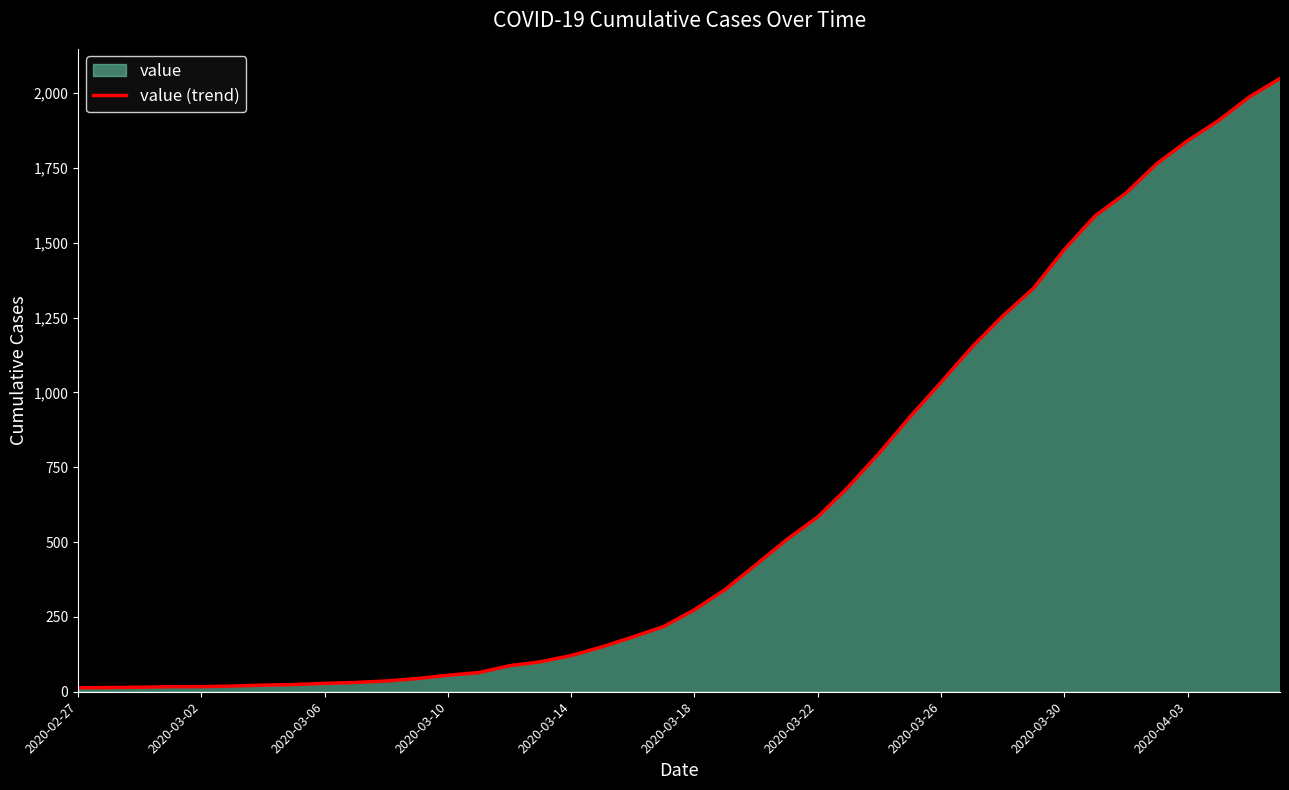

Is it true that the value at 2020-03-14 is 121?

True